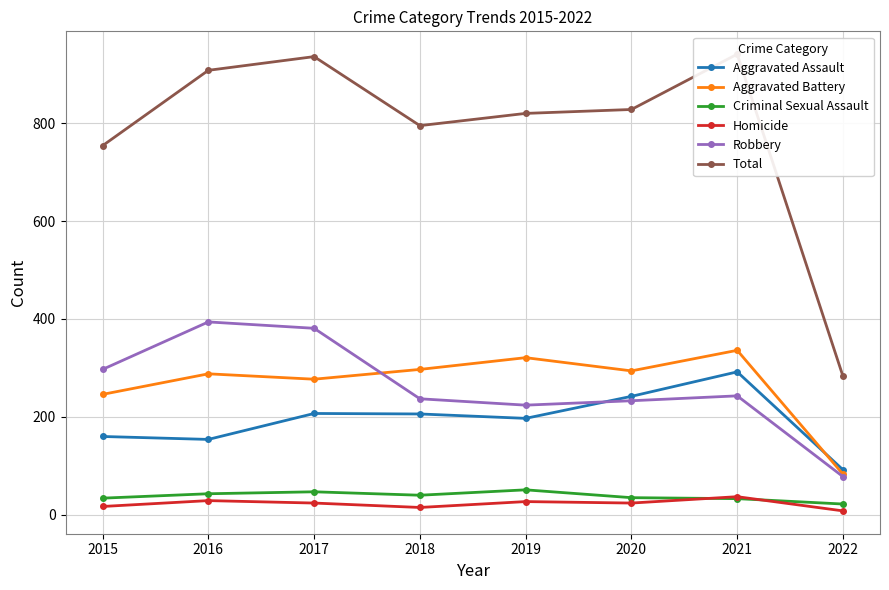

What is the difference between the maximum and minimum values in the Criminal Sexual Assault series?

29